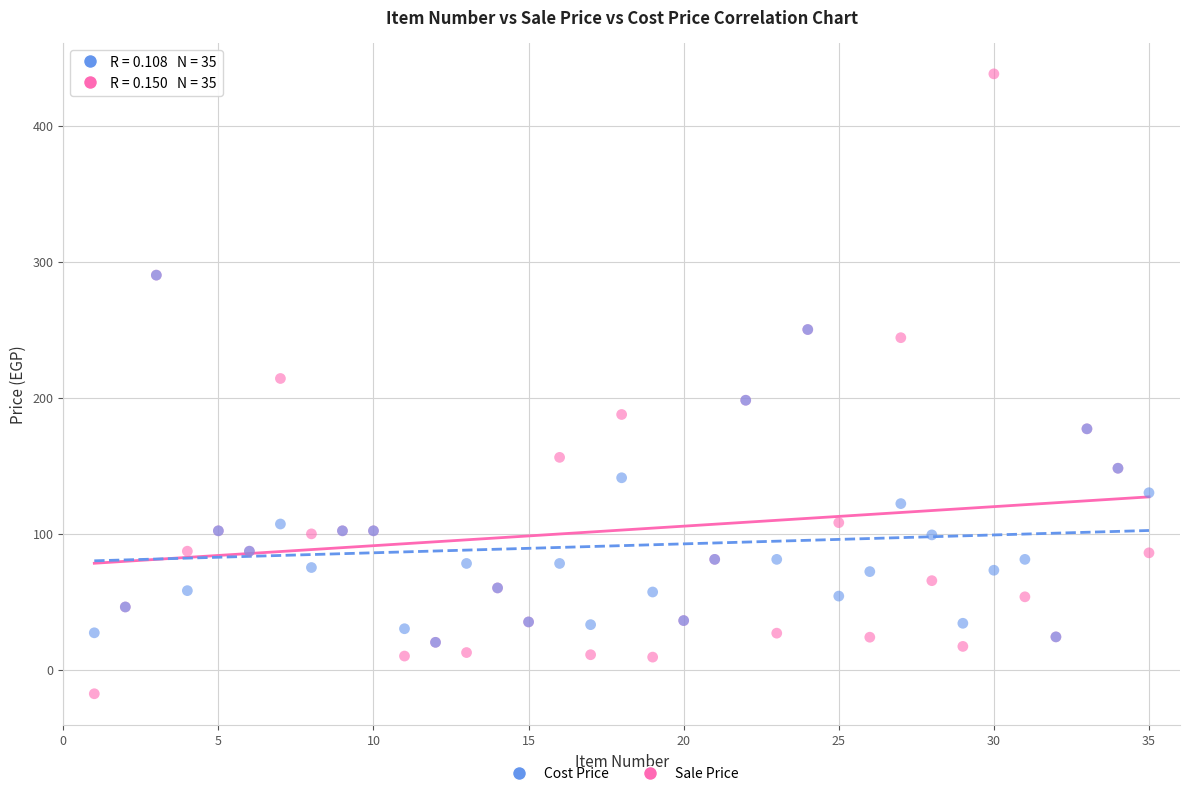

Which series reaches the maximum Y coordinate?

Sale Price